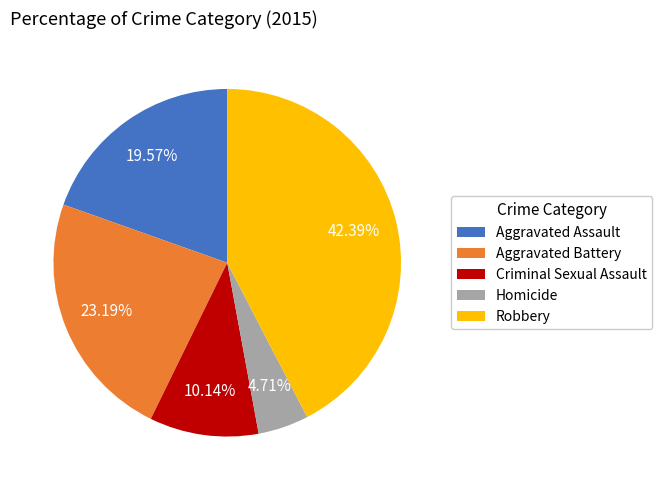

Between Robbery and Aggravated Battery, which is larger?

Robbery